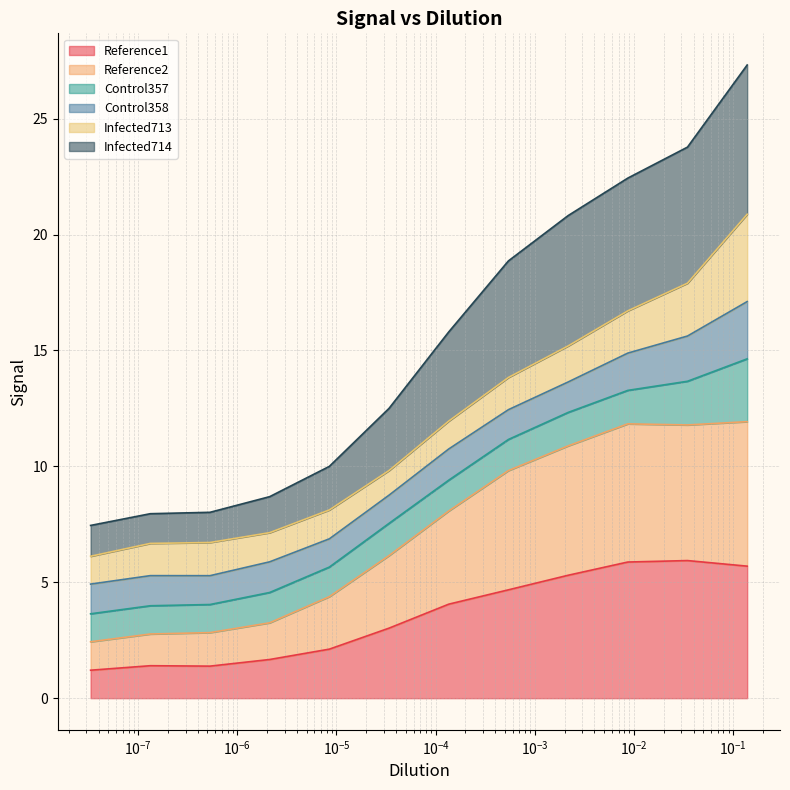

What is the lowest value of the Reference1 series?

1.2